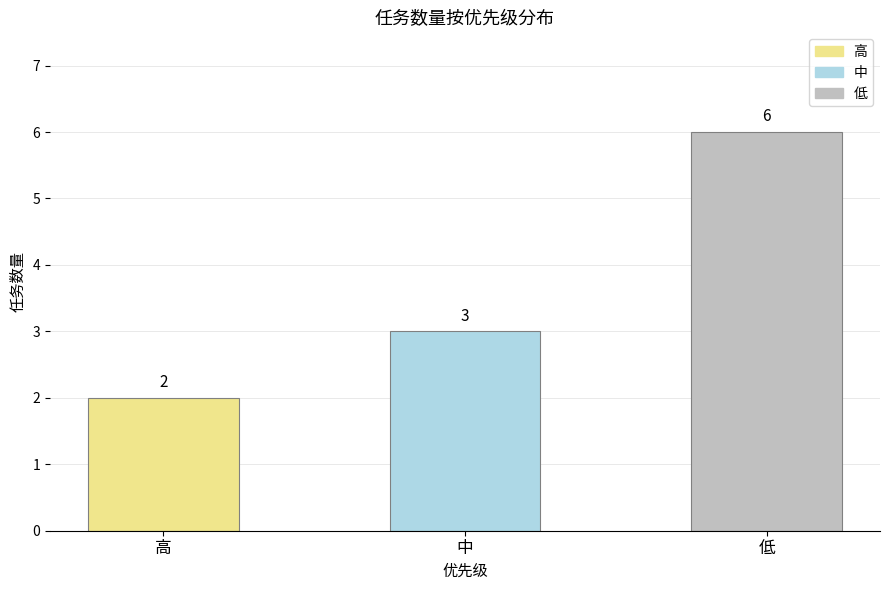

What is the difference between the values at 高 and 低?

4